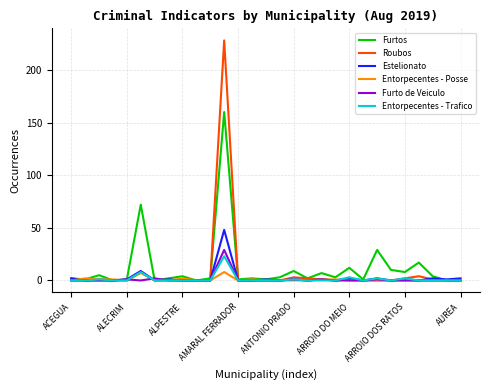

Which series has the widest spread of values?

Roubos